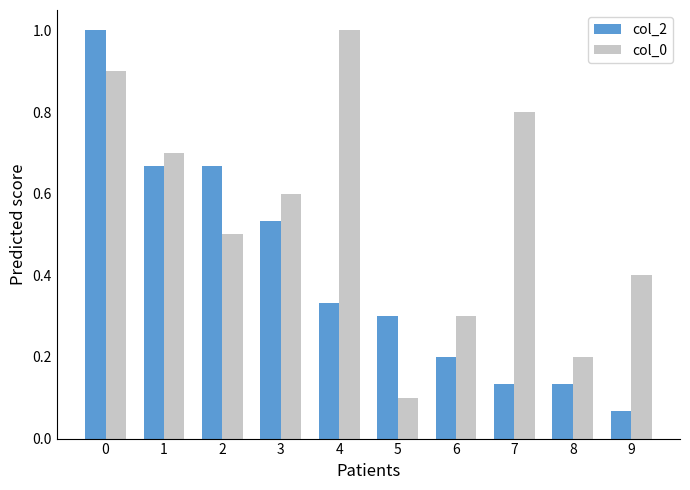

At how many categories does at least one series exceed 0?

10